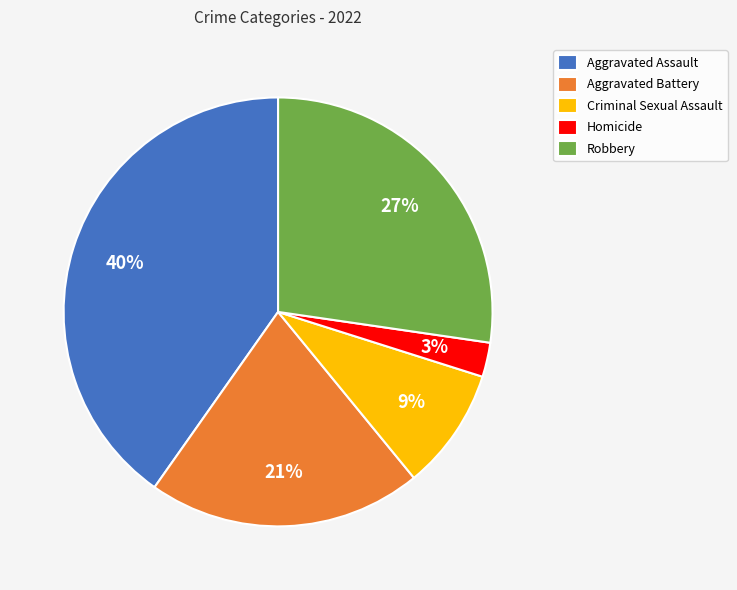

Combined, do Aggravated Battery and Criminal Sexual Assault account for over 50%?

No